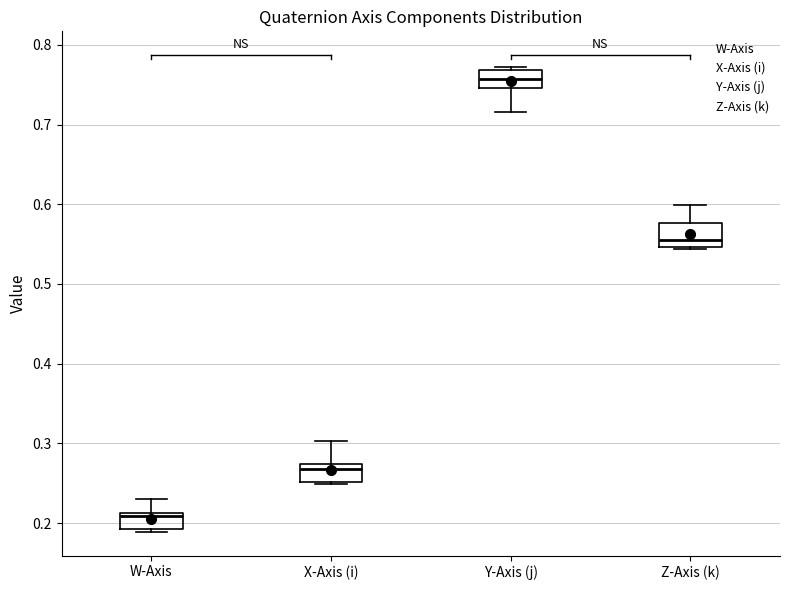

Which box has the highest median line?

Y-Axis (j)